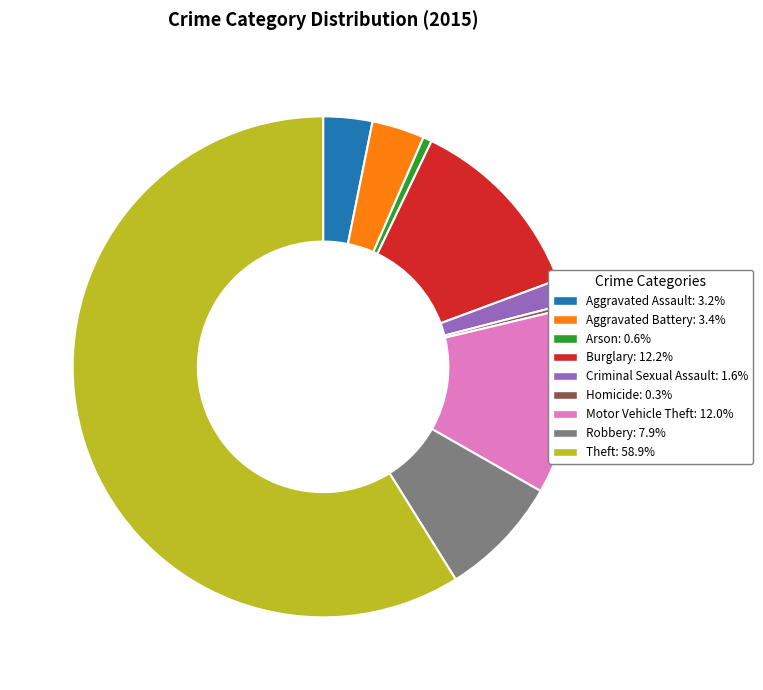

Between Aggravated Battery and Criminal Sexual Assault, which is larger?

Aggravated Battery